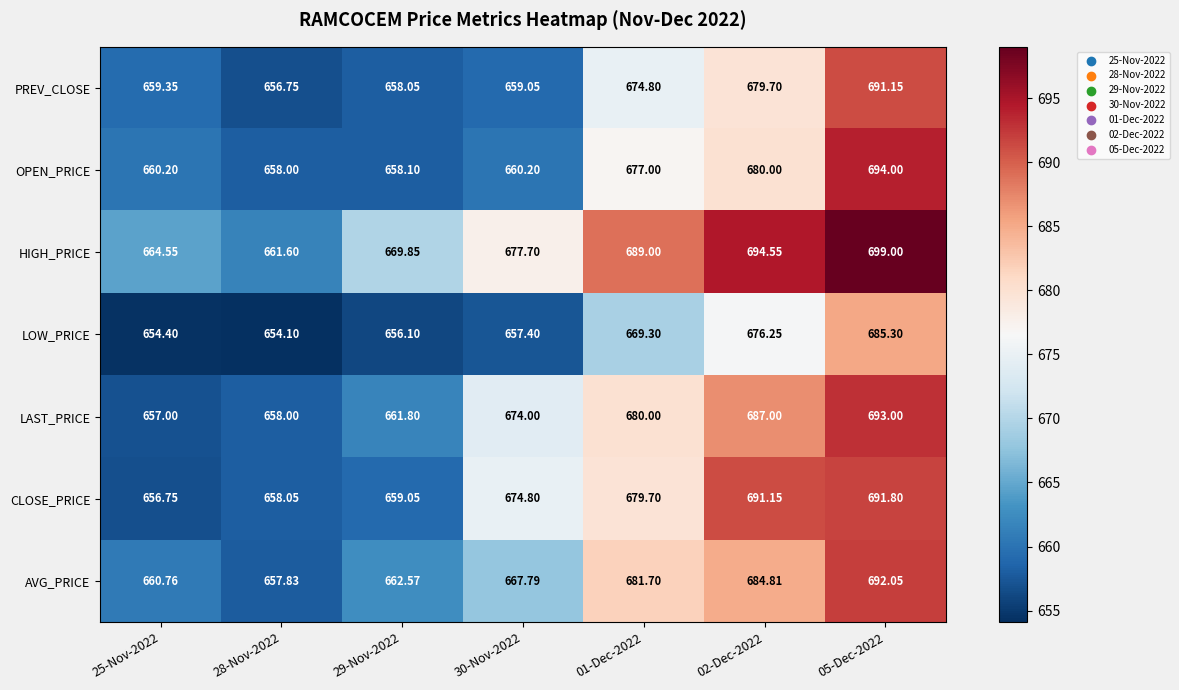

Which series changed the most between 30-Nov-2022 and 05-Dec-2022?

OPEN_PRICE